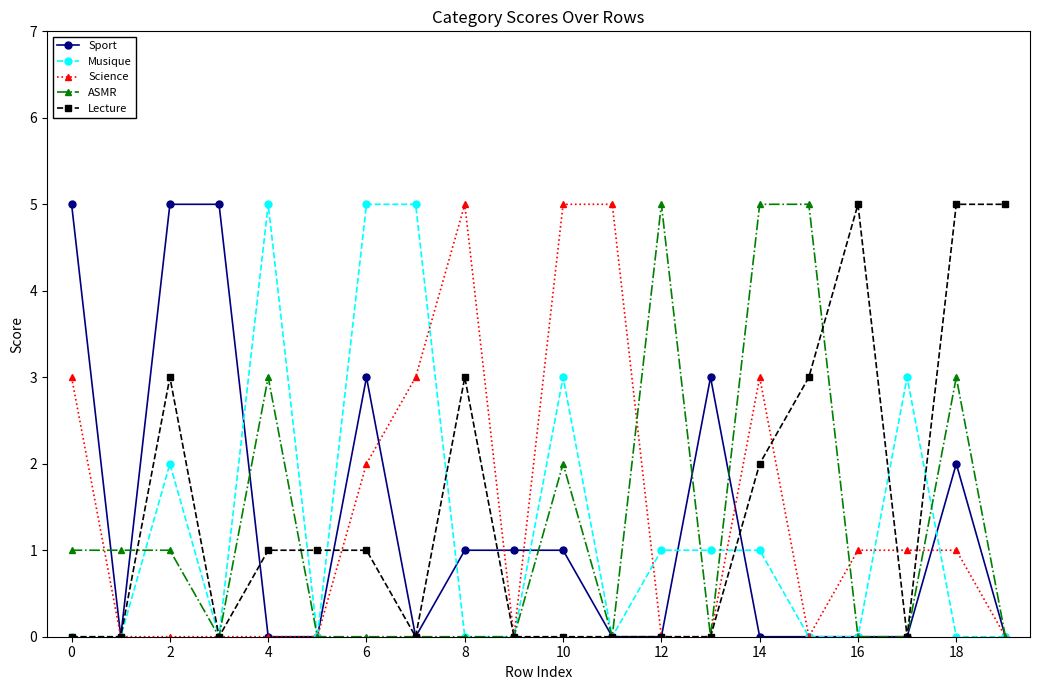

True or false: Lecture has more than 1 interior local peaks.

True